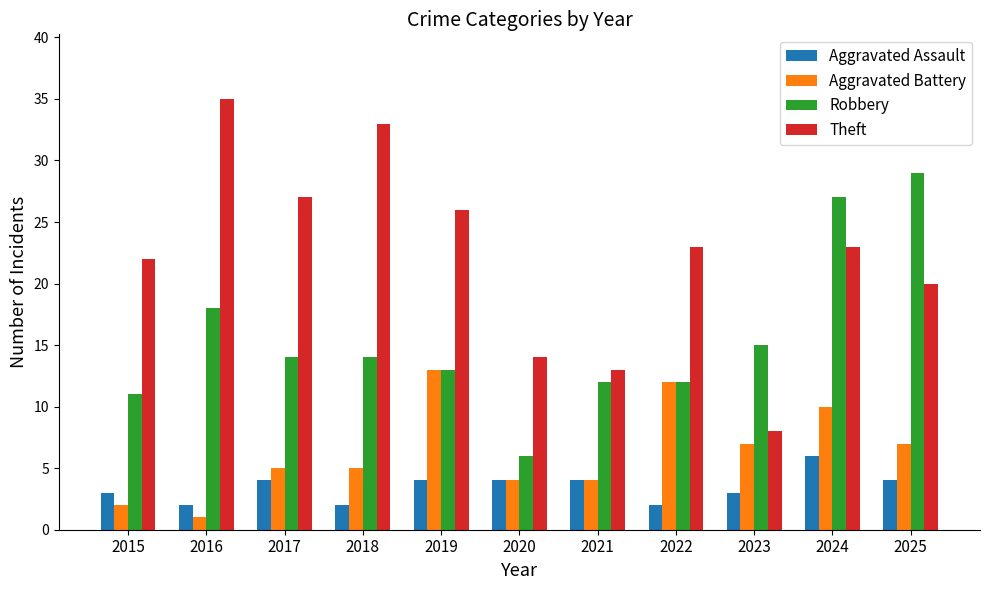

Does the chart contain any negative values?

No